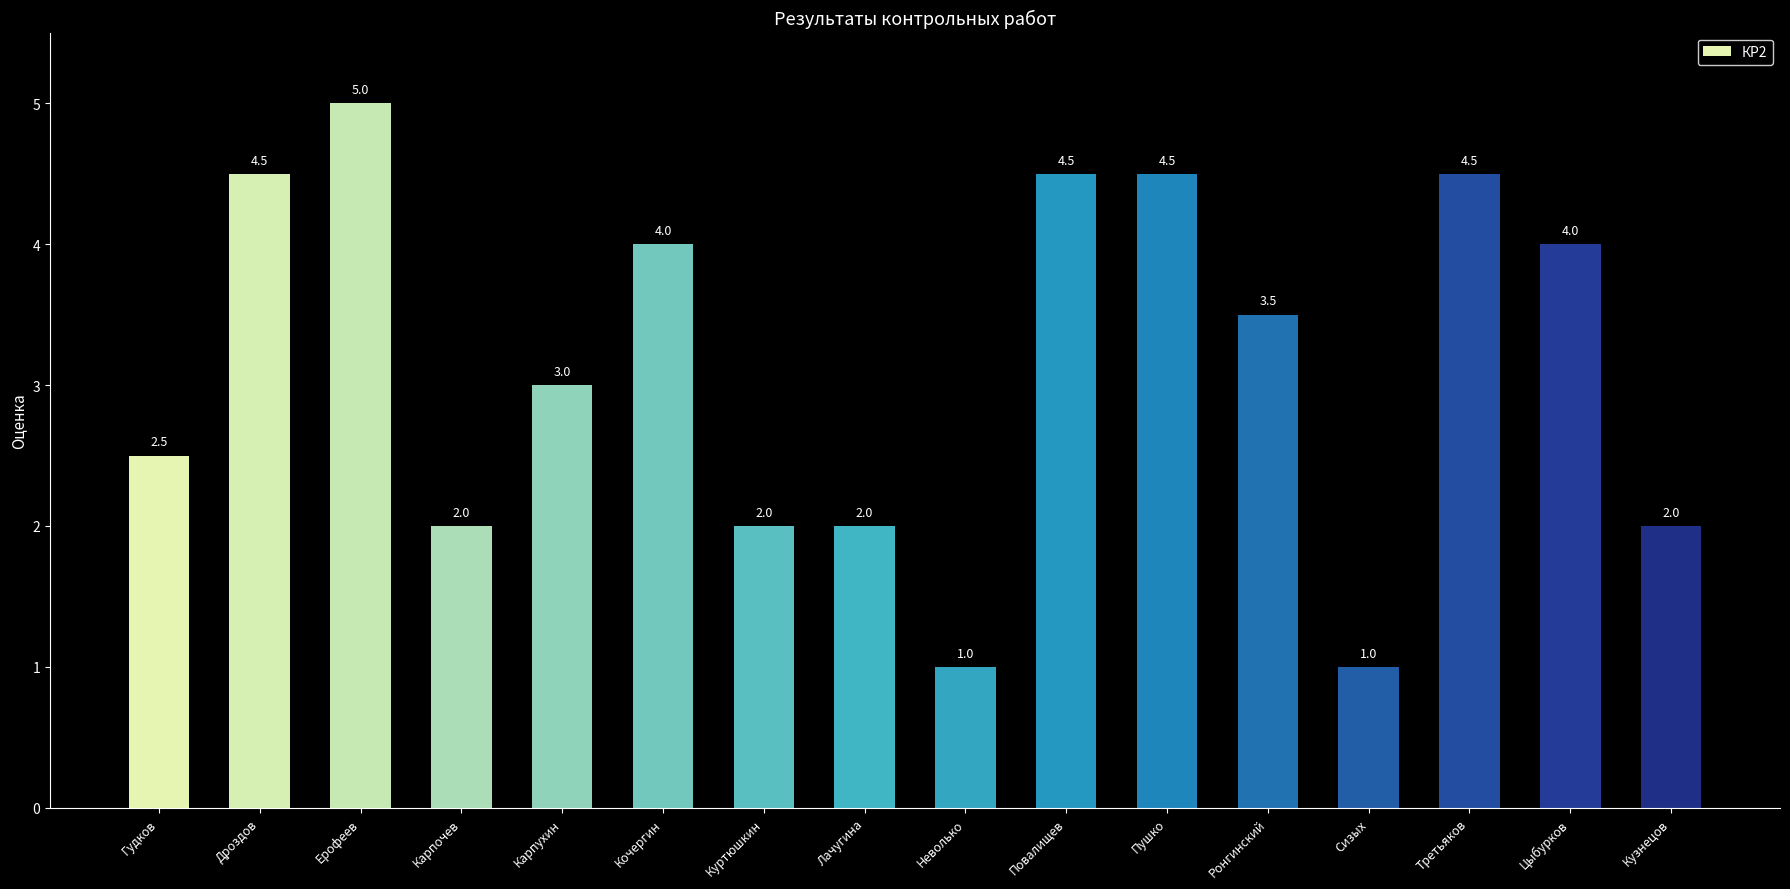

Where does the data first go above 3?

Дроздов